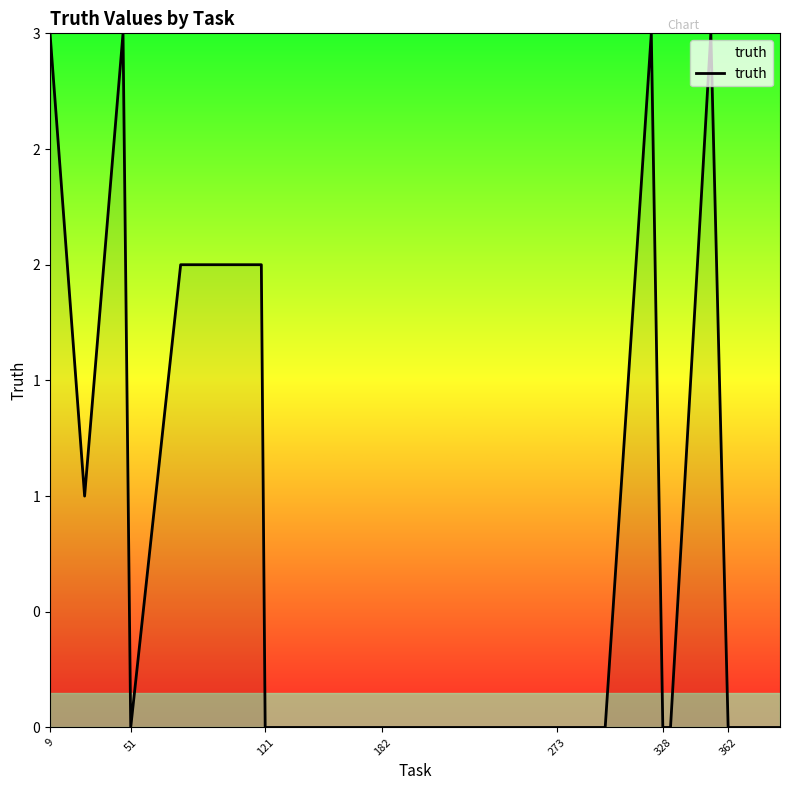

Does the chart have visible grid lines?

No